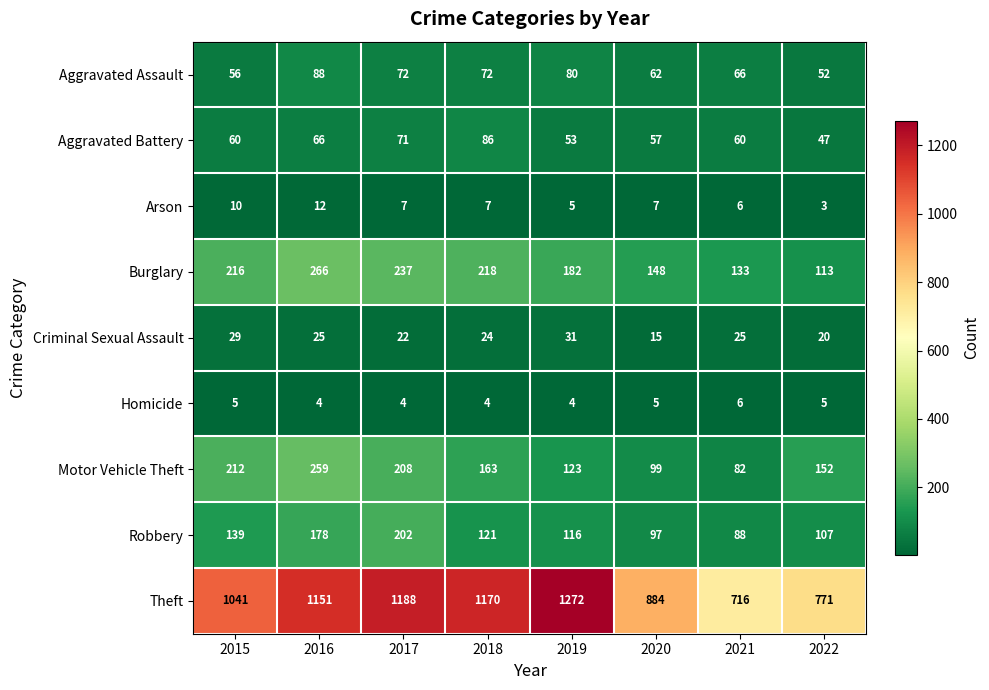

Where does the Criminal Sexual Assault series first go above 25?

2015